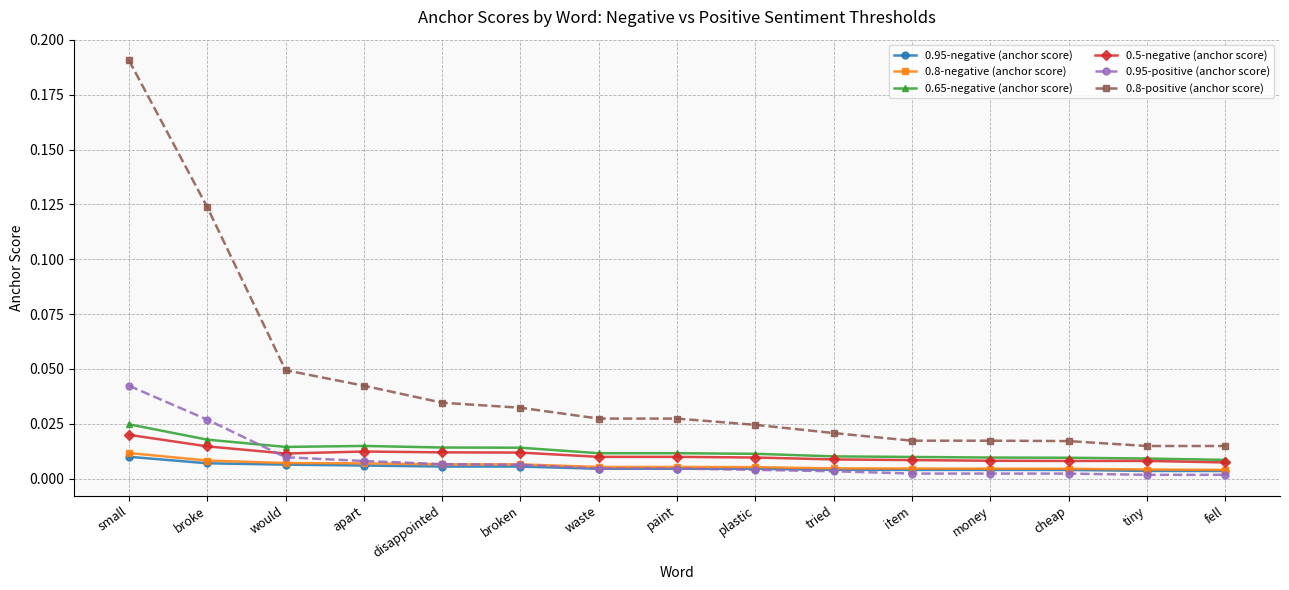

Is it true that 0.5-negative (anchor score) equals 0.0 at waste?

True